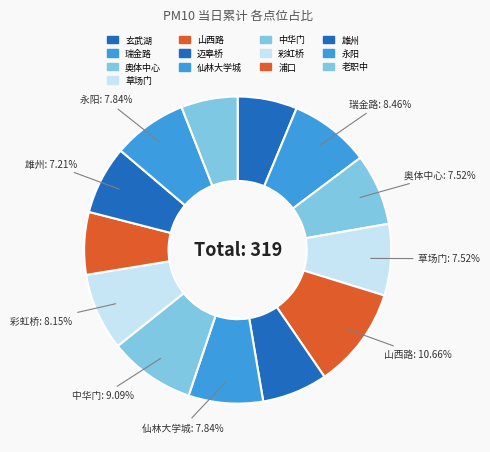

What is the total percentage of 浦口 and 玄武湖?

12.9%